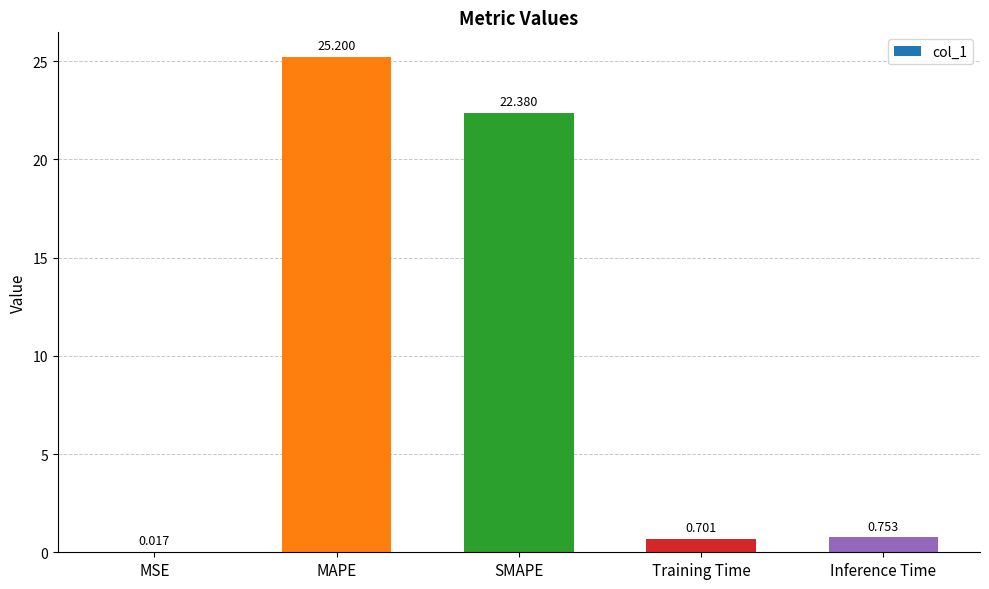

At which label is the value closest to 12?

SMAPE